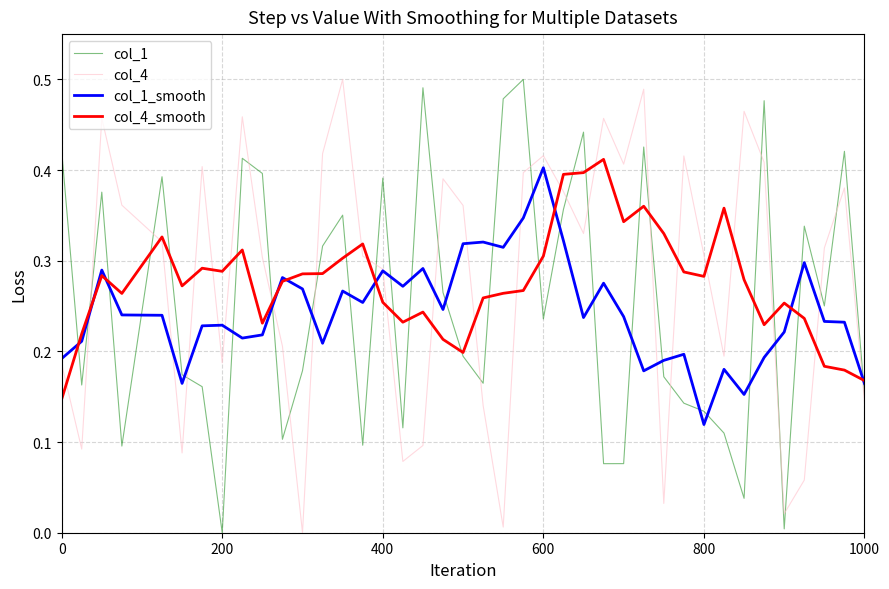

True or false: col_1 and col_4 cross at least once.

True